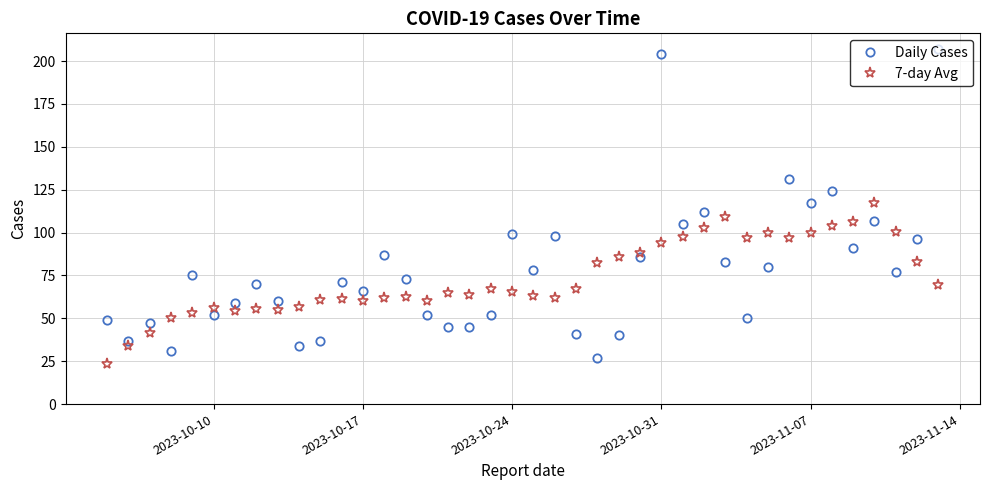

Which series has the largest total across all categories?

Daily Cases